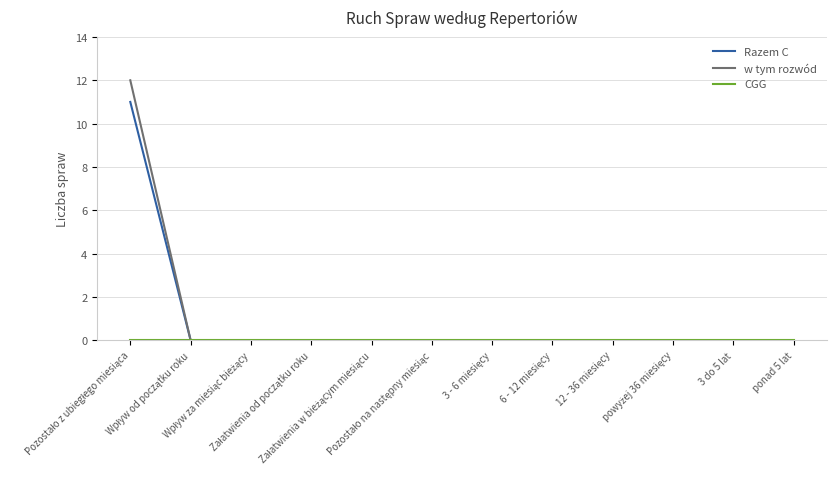

How many lines are shown in the chart?

3